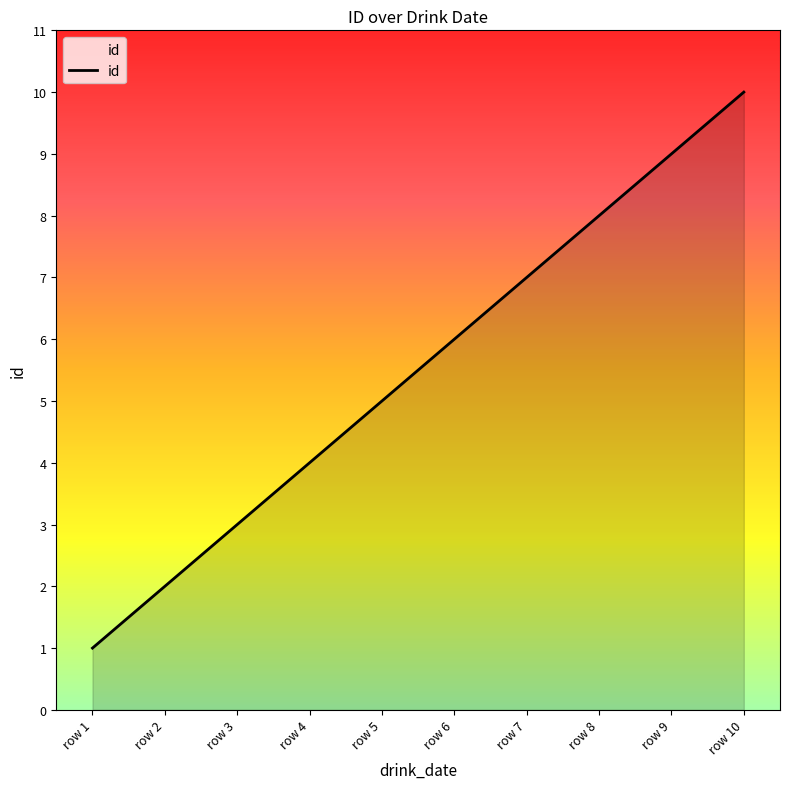

At which category does the chart reach its peak across all series?

row 10